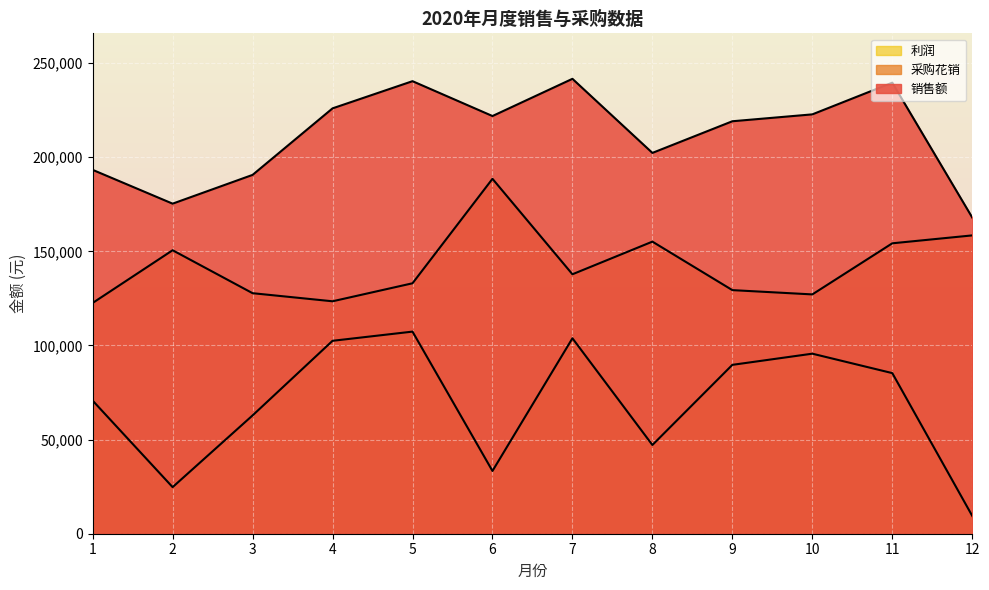

How many lines are shown in the chart?

3